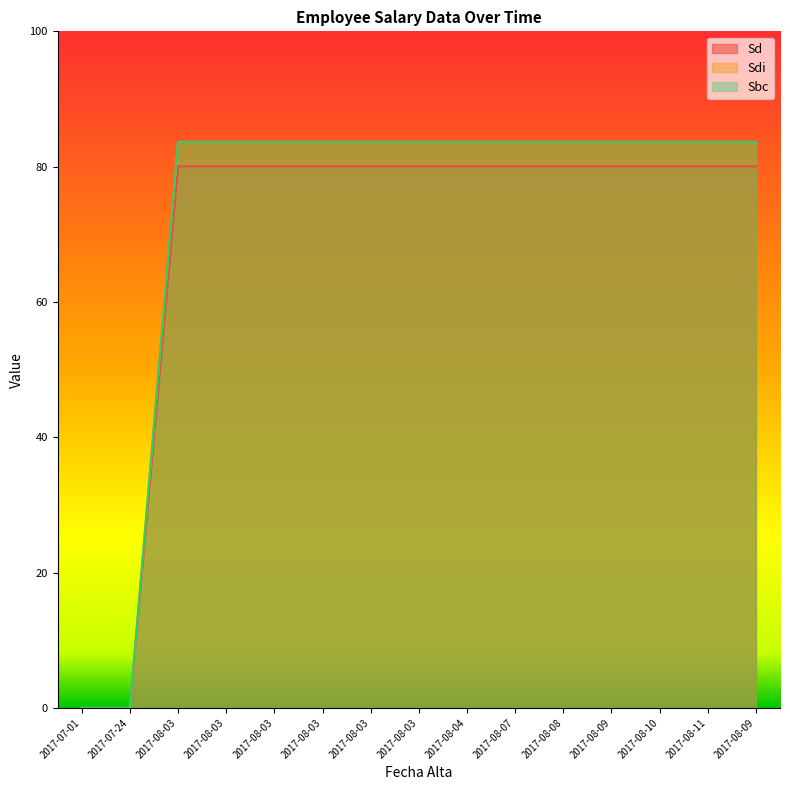

What is the label of the 8th point from the left?

2017-08-03